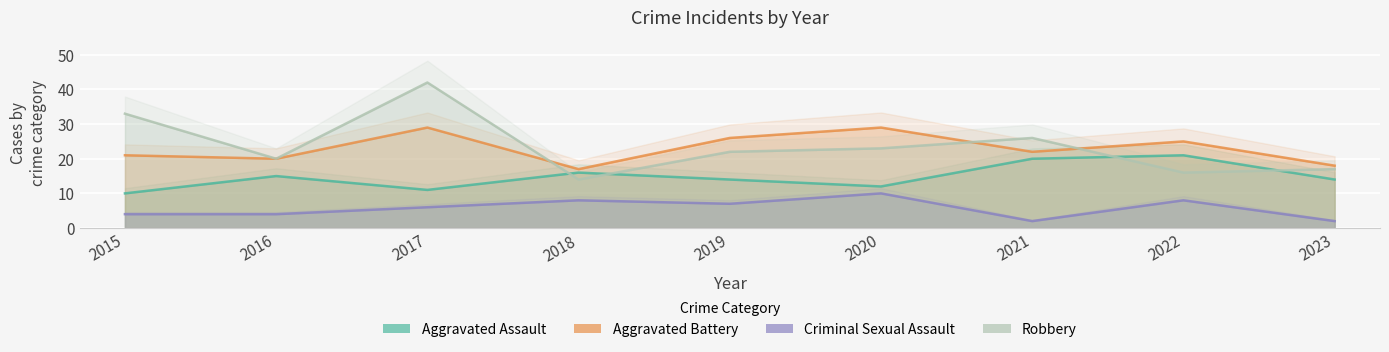

What is the difference between the maximum and minimum values in the Aggravated Battery series?

12